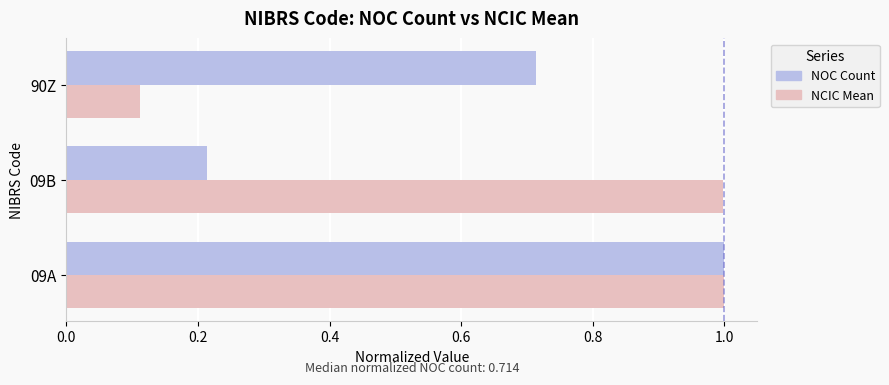

How many series are shown in this chart?

2